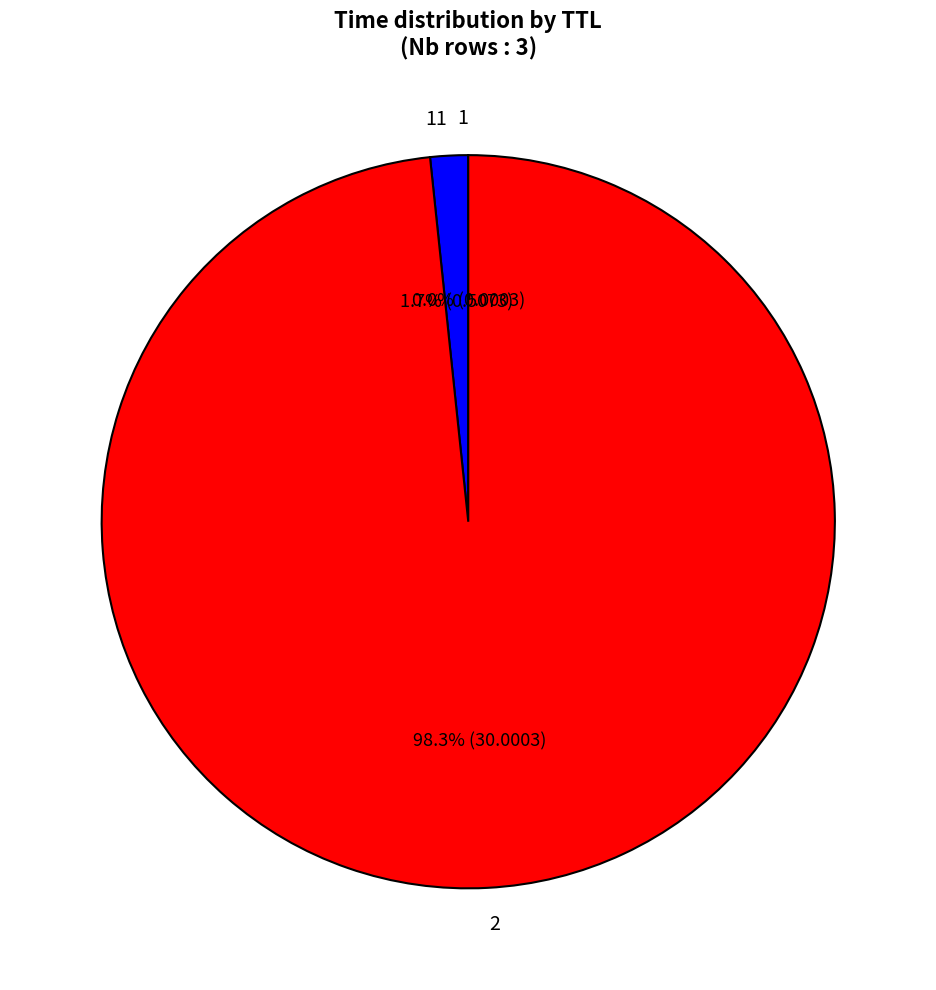

Is there any slice that represents more than half of the pie?

Yes